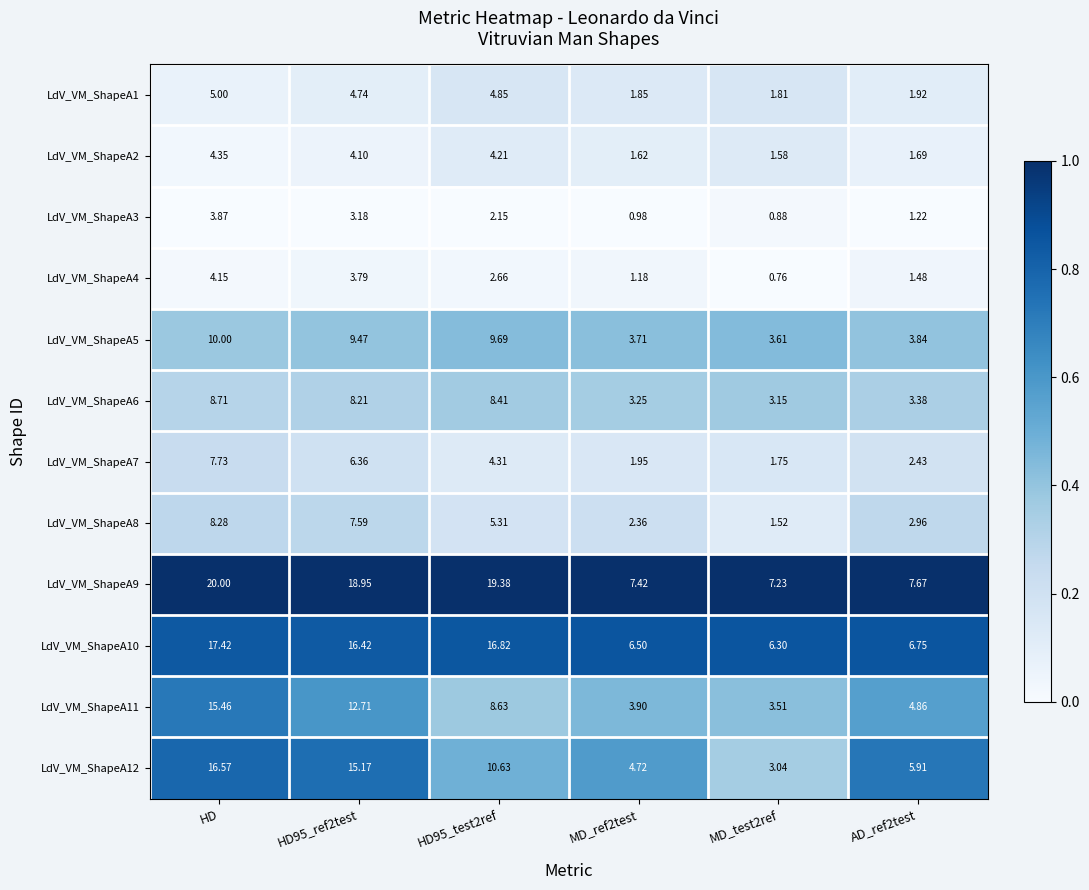

At which label does LdV_VM_ShapeA5 first exceed 9?

HD